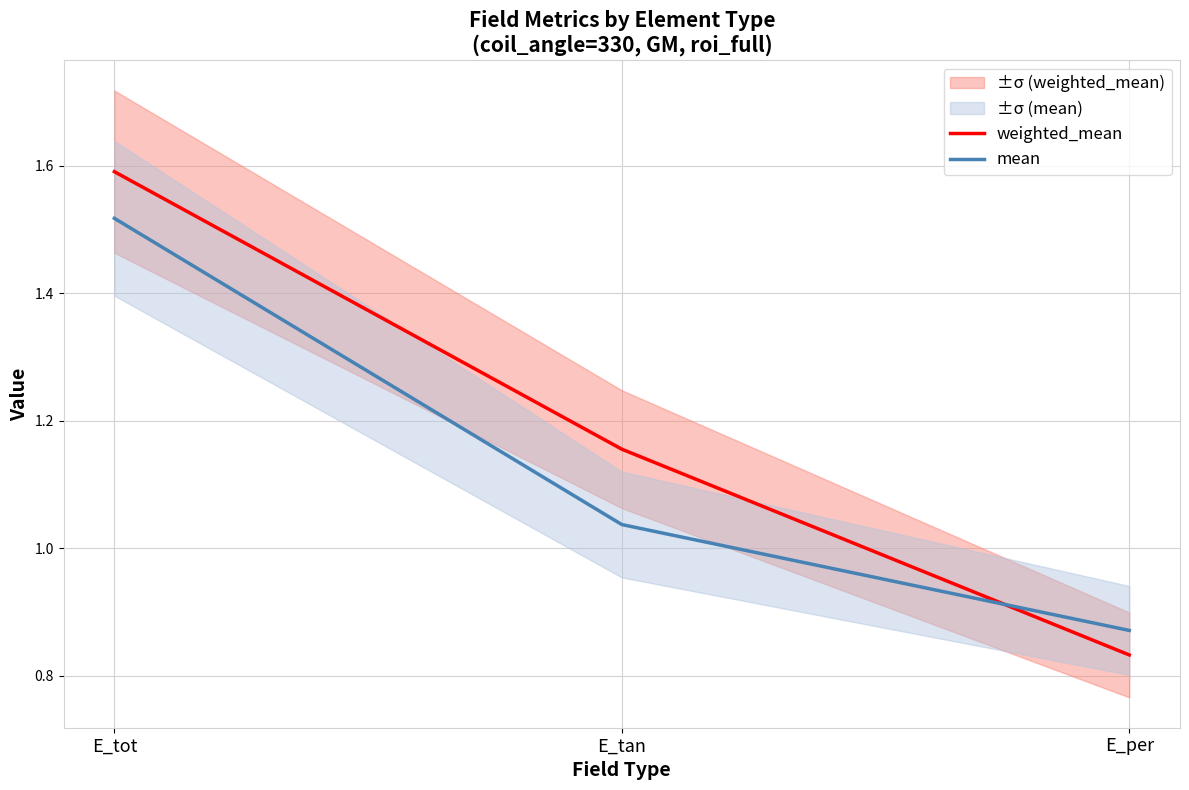

Which series has the largest total across all categories?

weighted_mean